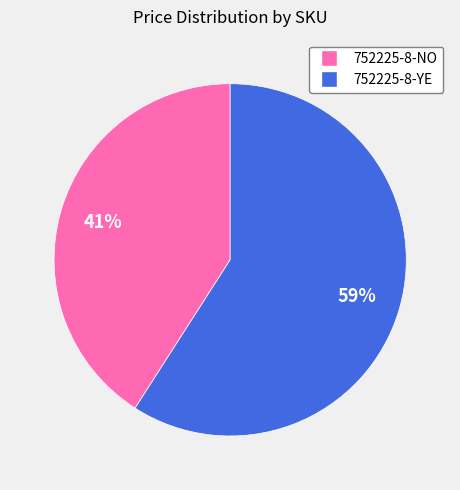

Is the sum of 752225-8-YE and 752225-8-NO greater than half?

Yes